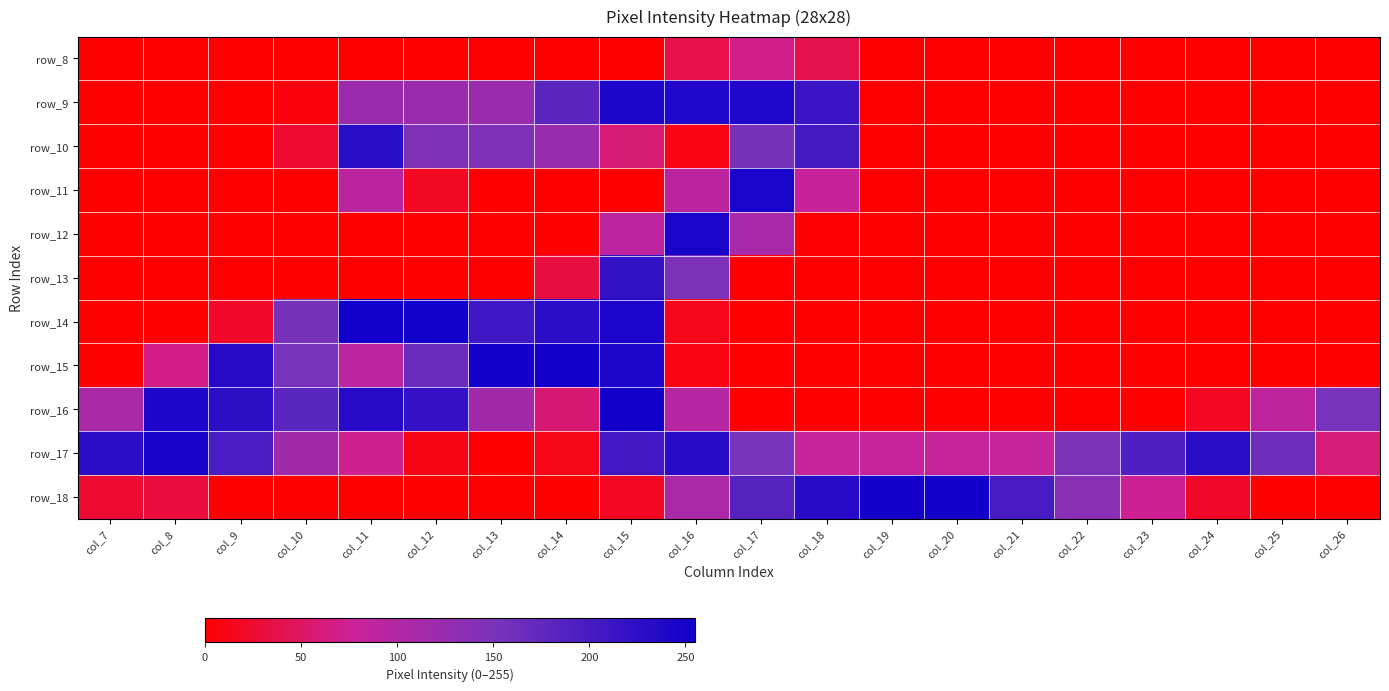

At which category is the sum across all series the highest?

col_15